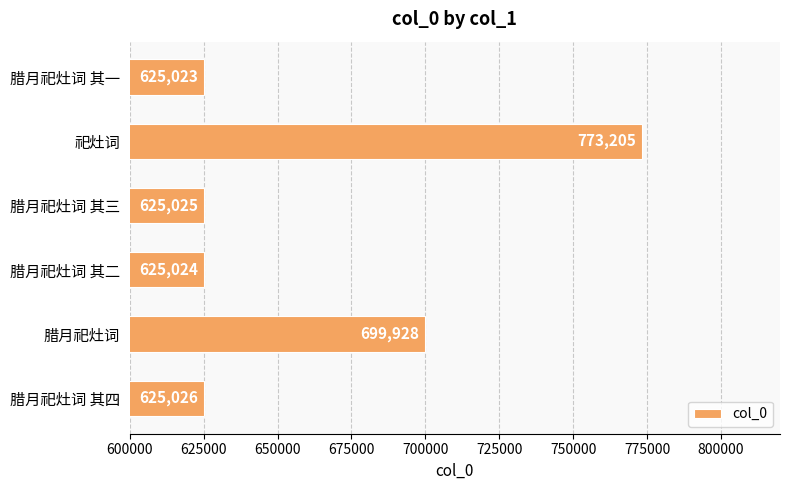

Does the chart contain any negative values?

No